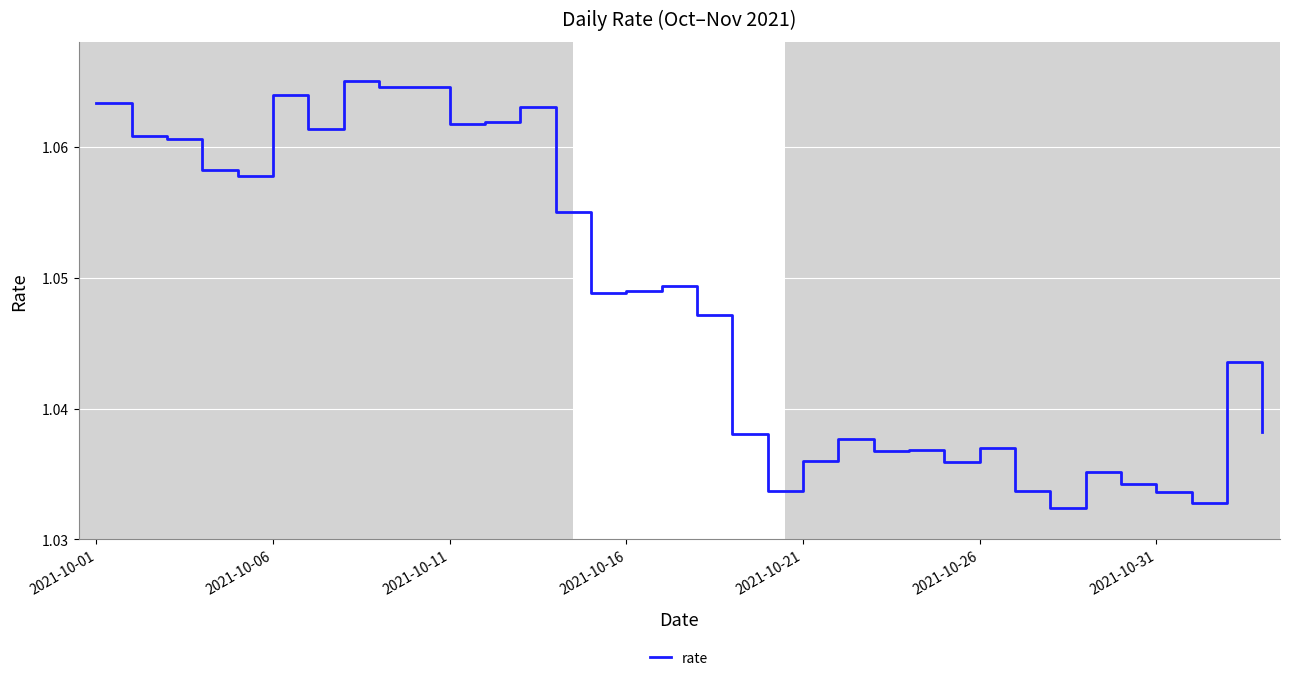

The chart shows a value of 1.4 at 2021-10-31. True or false?

False